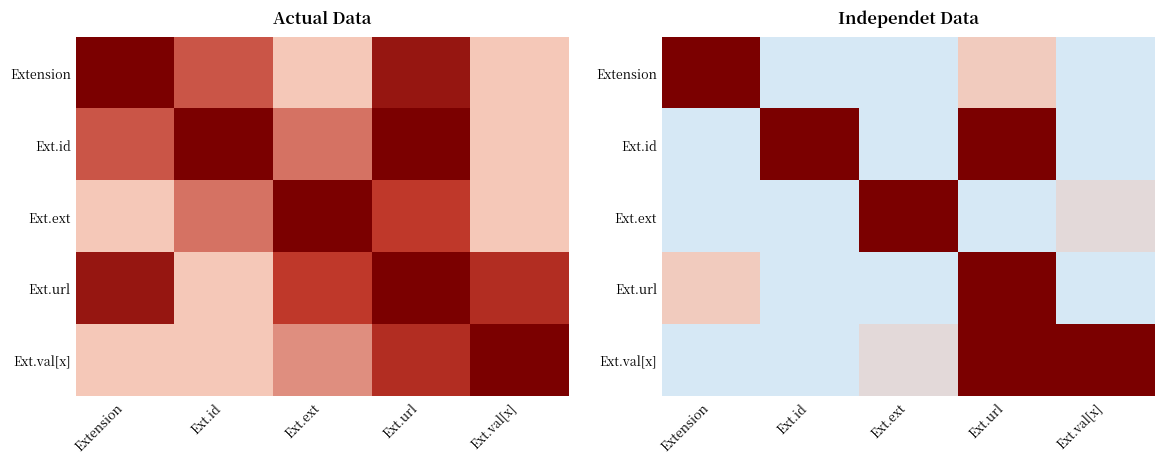

Which category has the highest value in the Ext.id series?

Ext.id